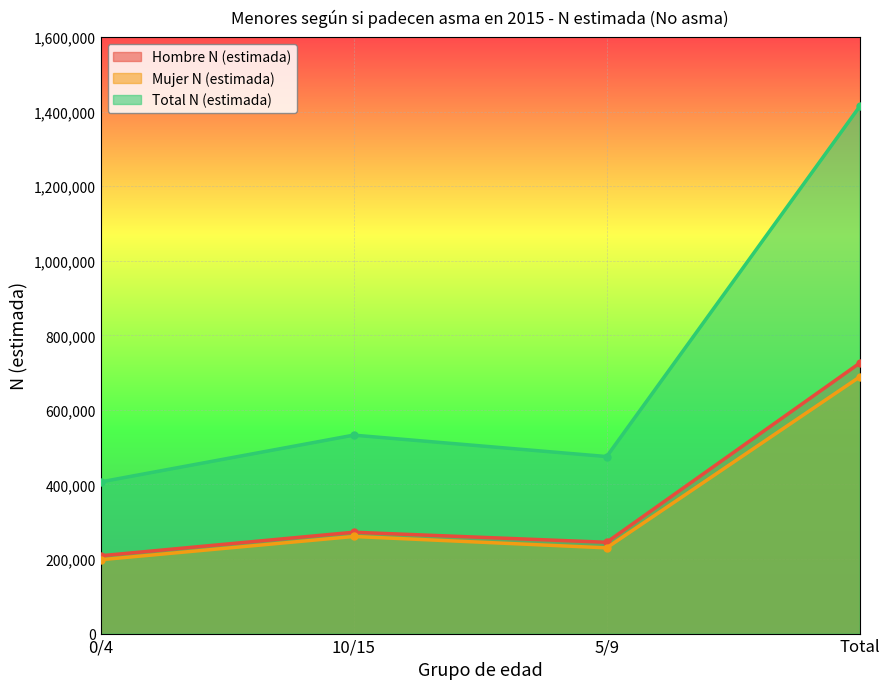

At which label does Mujer N (estimada) reach its peak?

Total